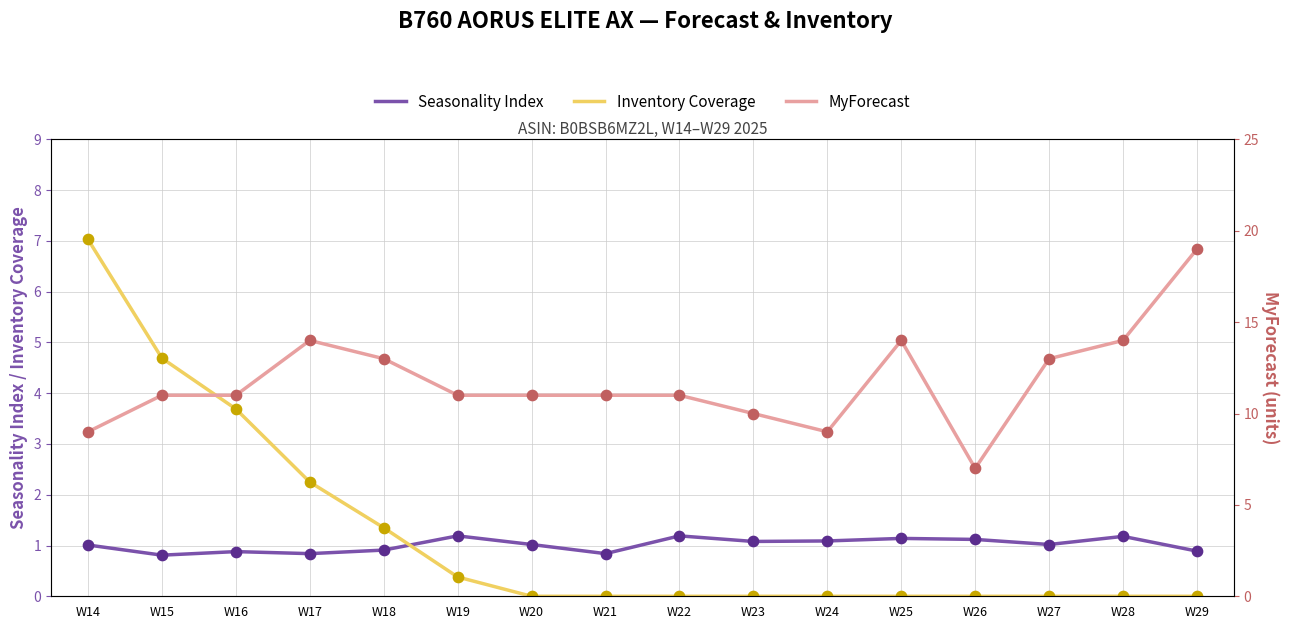

Which series reaches the minimum Y coordinate?

Inventory Coverage